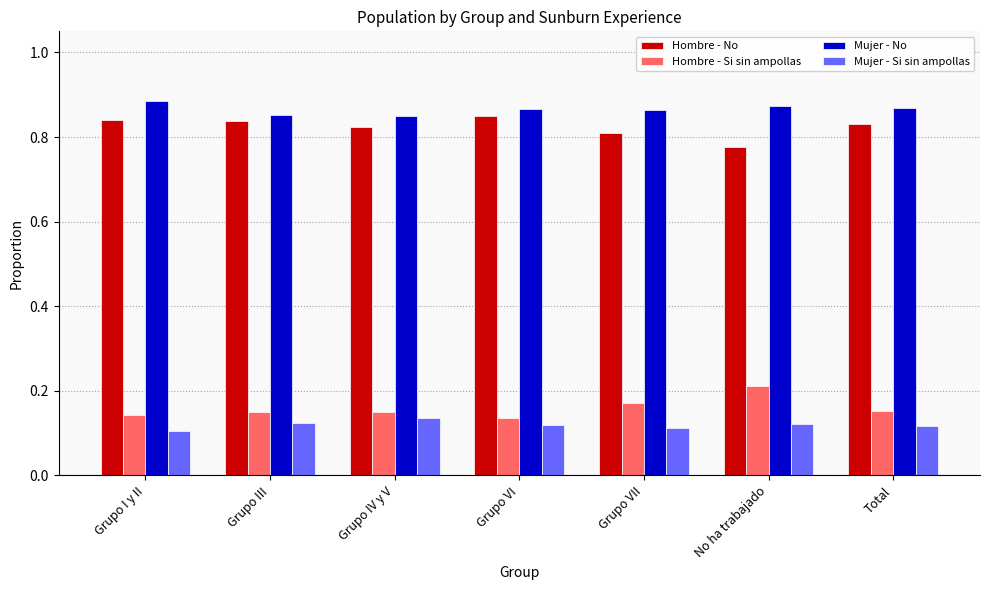

What are all the series names shown in the legend?

Hombre - No, Hombre - Si sin ampollas, Mujer - No, Mujer - Si sin ampollas